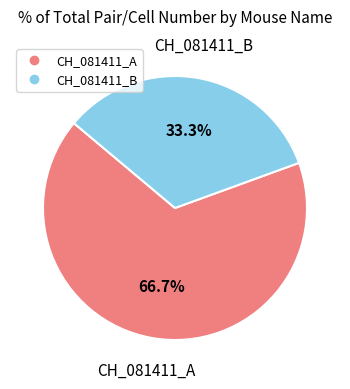

What percentage is the CH_081411_B slice, to the nearest percent?

33%